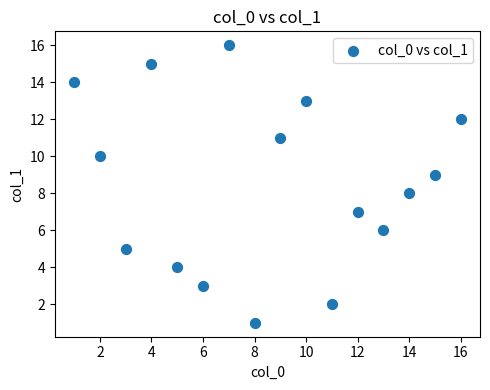

What is the range of X values (max minus min)?

15